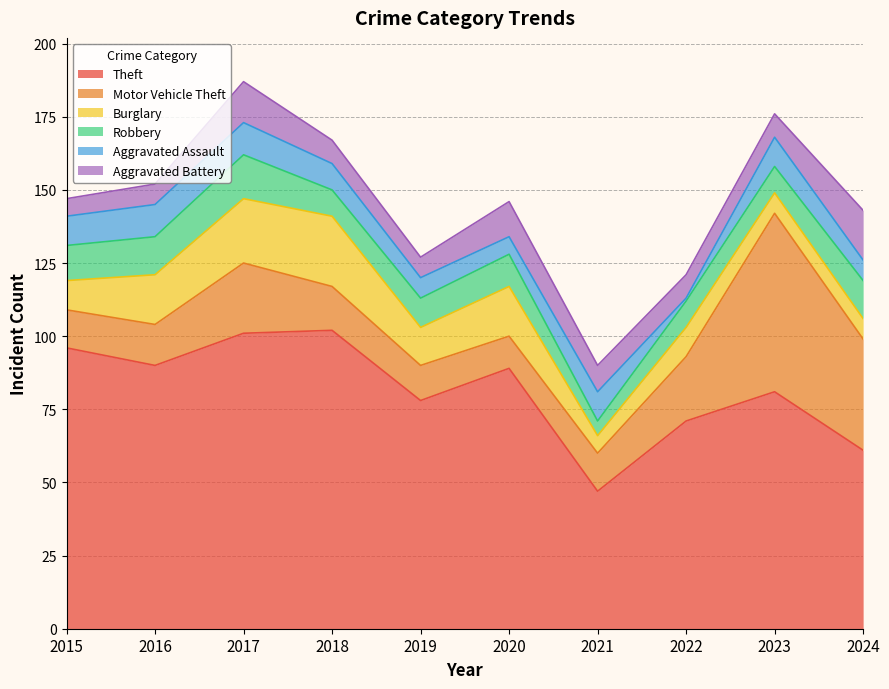

Where does the Theft series first go above 89?

2015